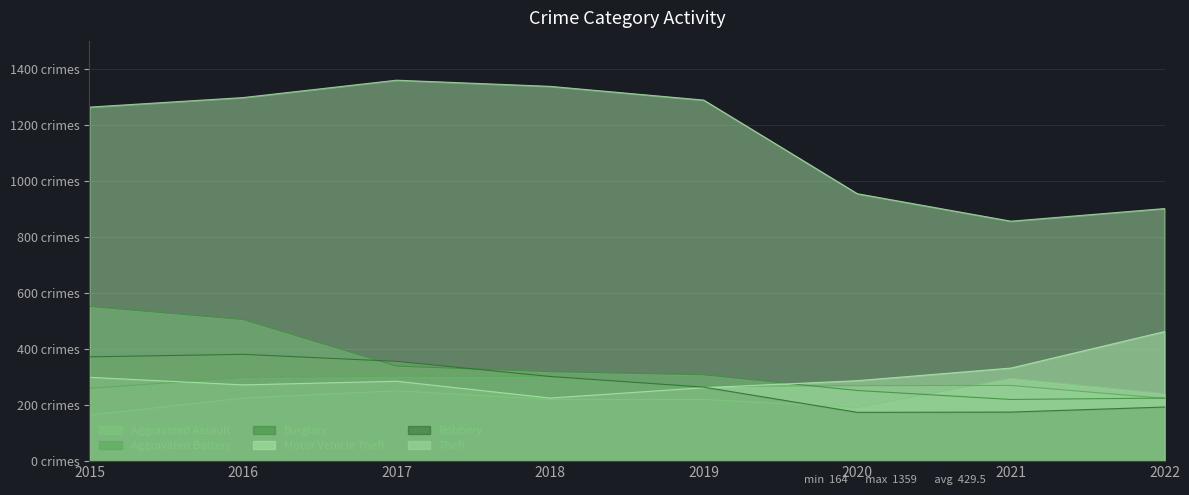

After their last crossing, which series has the higher values: Burglary or Aggravated Assault?

Aggravated Assault